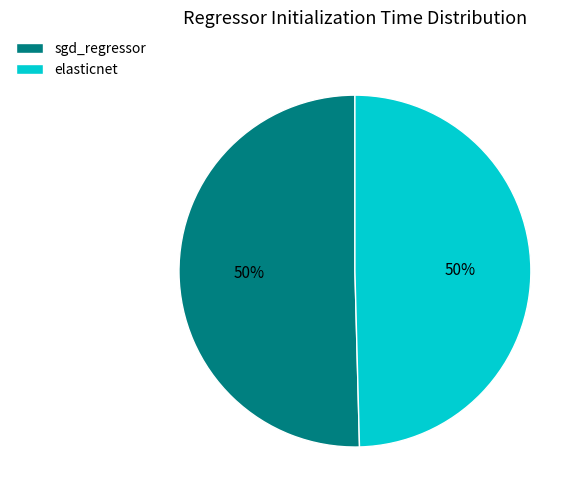

To the nearest percent, what percentage of the pie is sgd_regressor?

50%